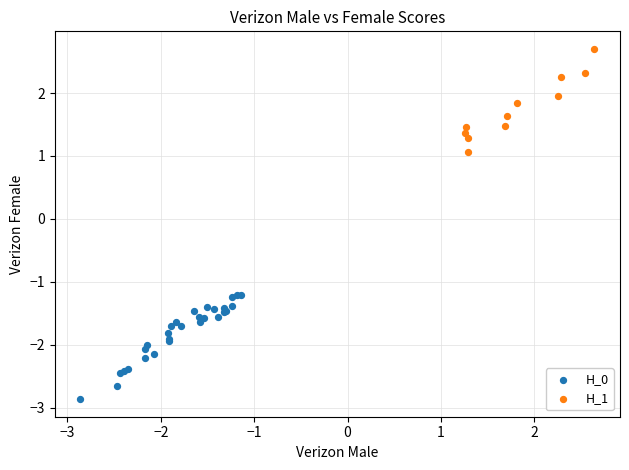

Which series reaches the minimum Y coordinate?

H_0